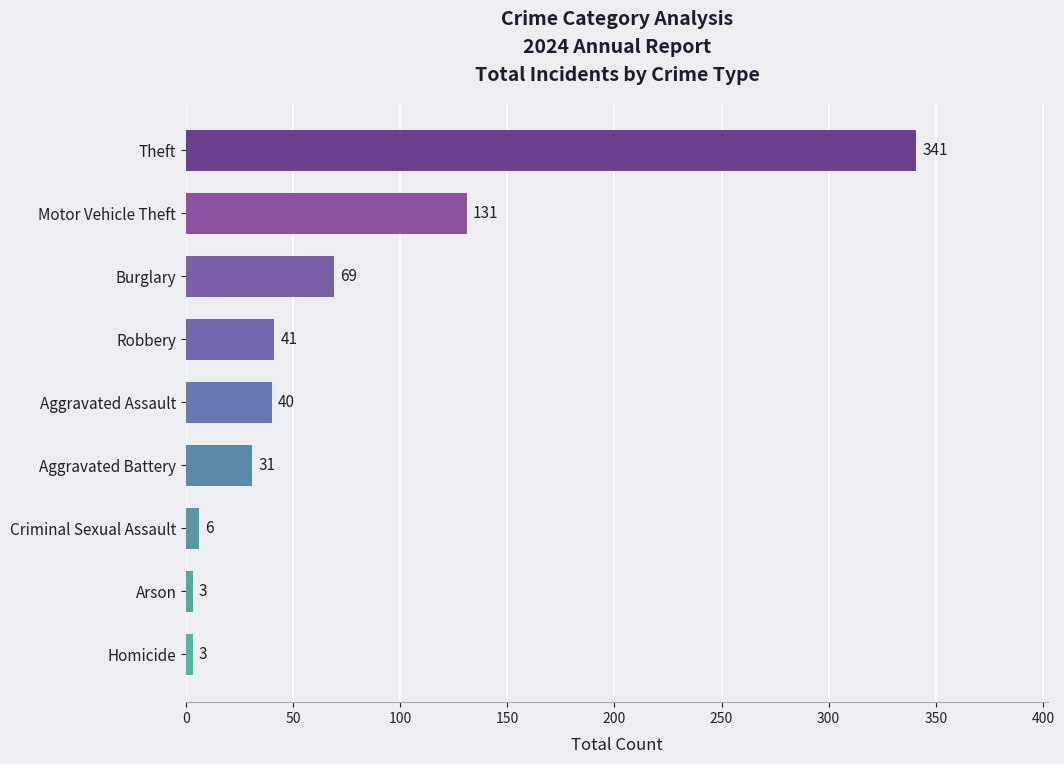

How many values are below 40?

4